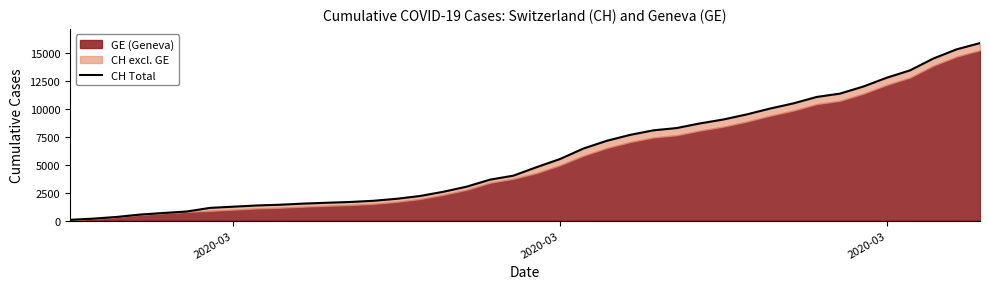

Reading right to left, what are all the values shown in this chart?

15850	15294	14473	13413	12758	11971	11340	11041	10467	10005	9481	9030	8681	8265	8061	7654	7125	6434	5501	4775	4014	3658	3033	2577	2199	1949	1770	1664	1595	1519	1420	1353	1245	1137	814	682	540	329	178	73